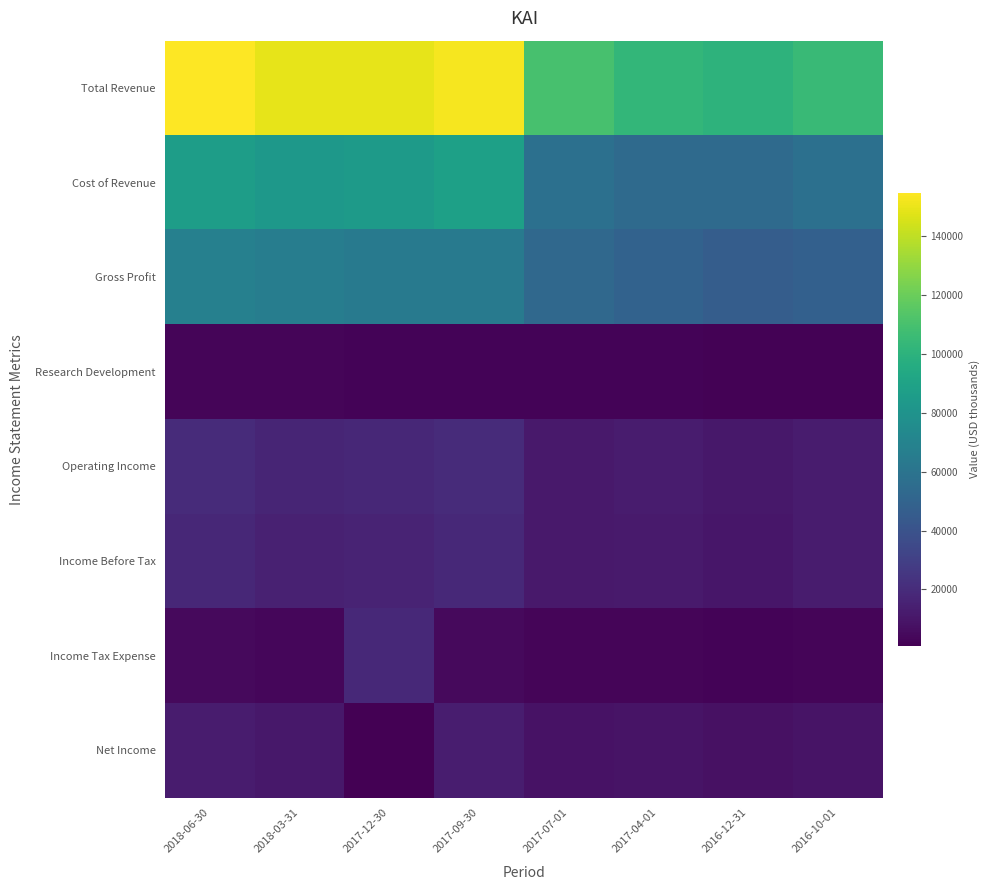

What is the total value across all series at 2017-12-30?

354200